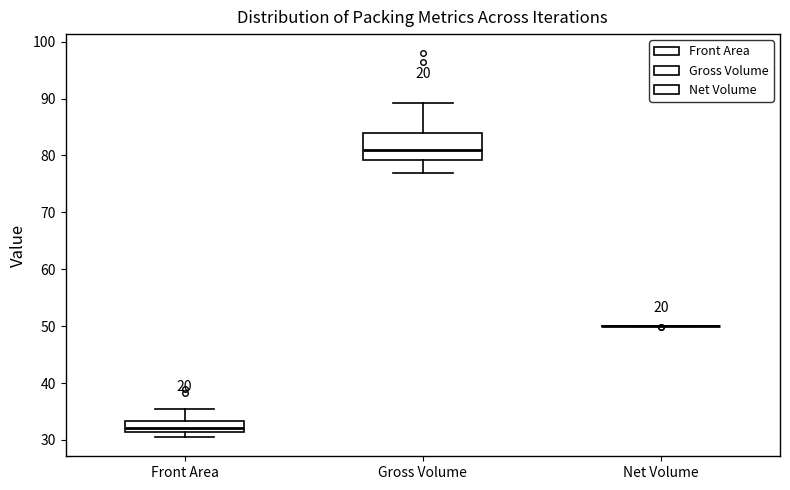

Comparing the boxes themselves (not the whiskers), which one is the tallest?

Gross Volume